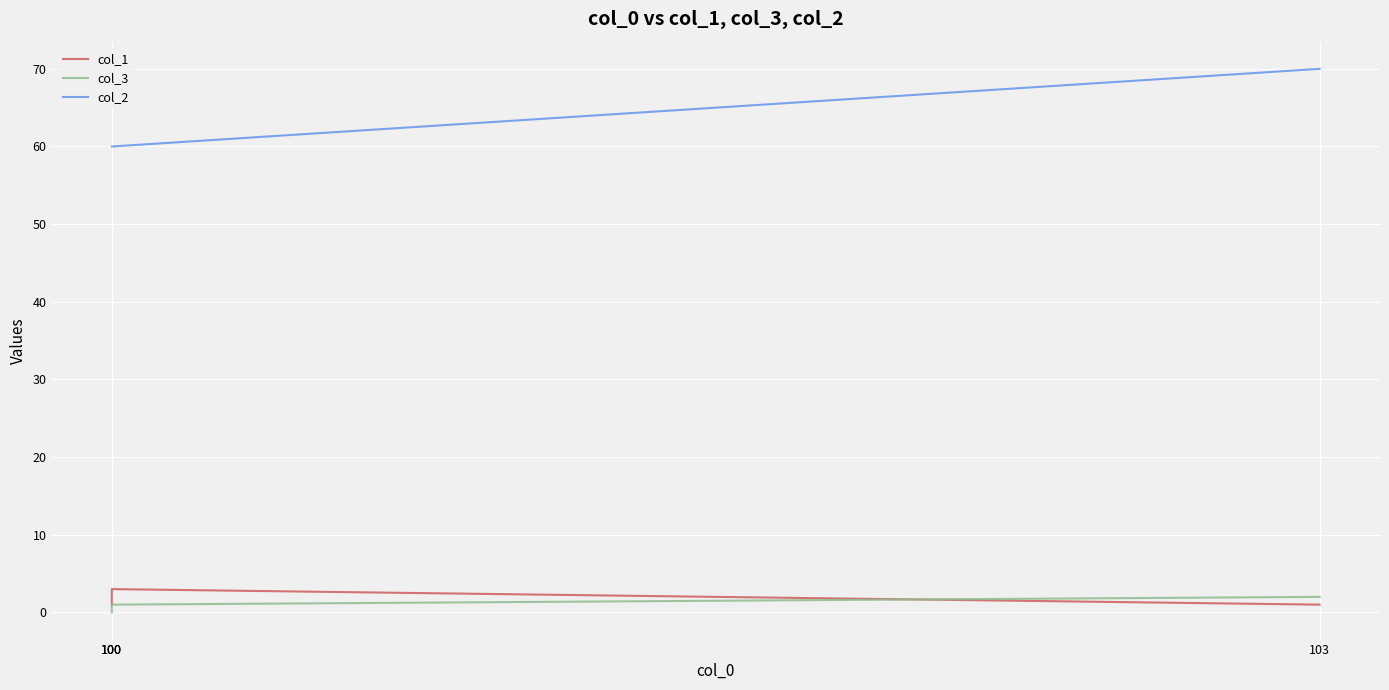

What is the total value across all series at 103?

73